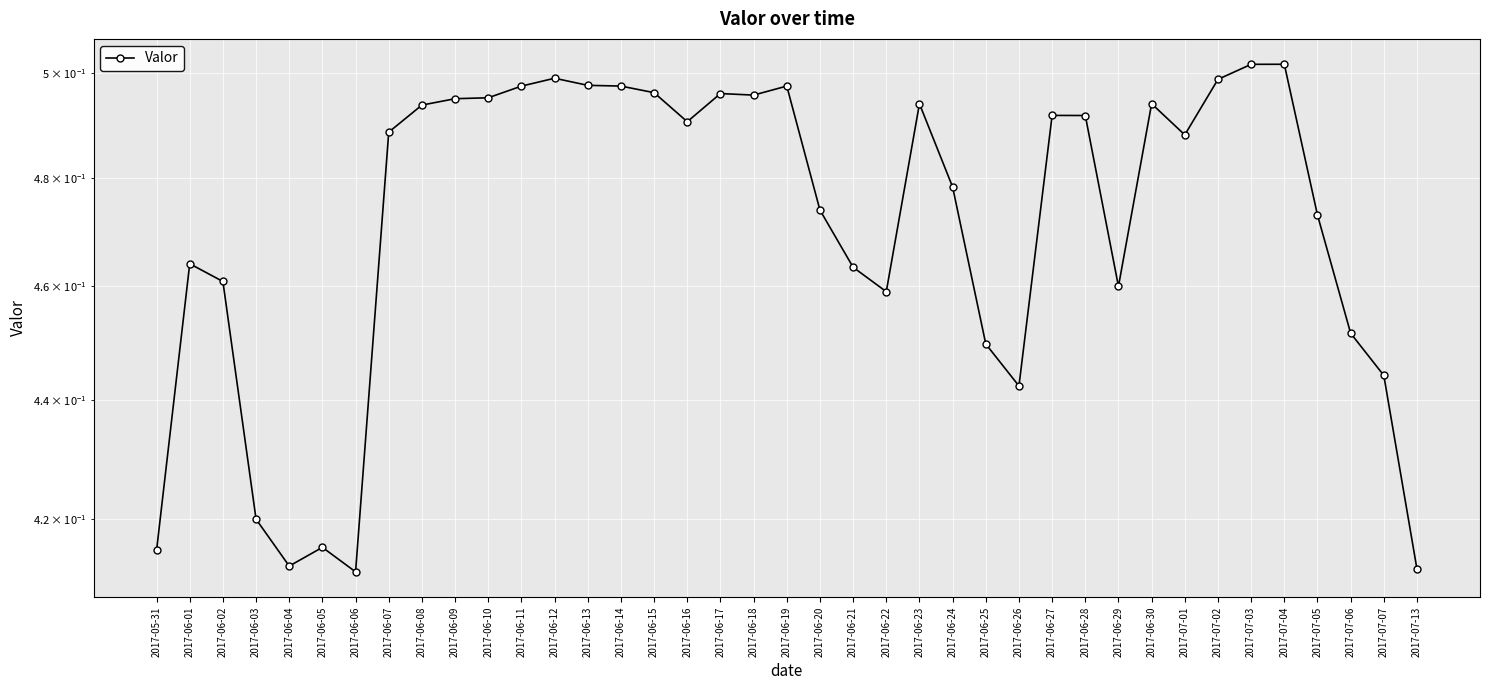

Which category has the lowest value across all series?

2017-06-06